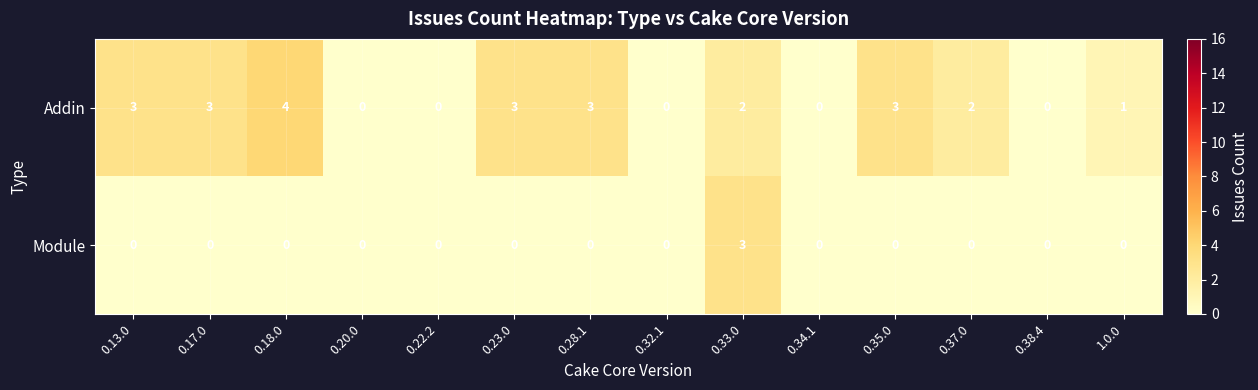

What is the difference between the Addin values at 0.32.1 and 0.17.0?

3